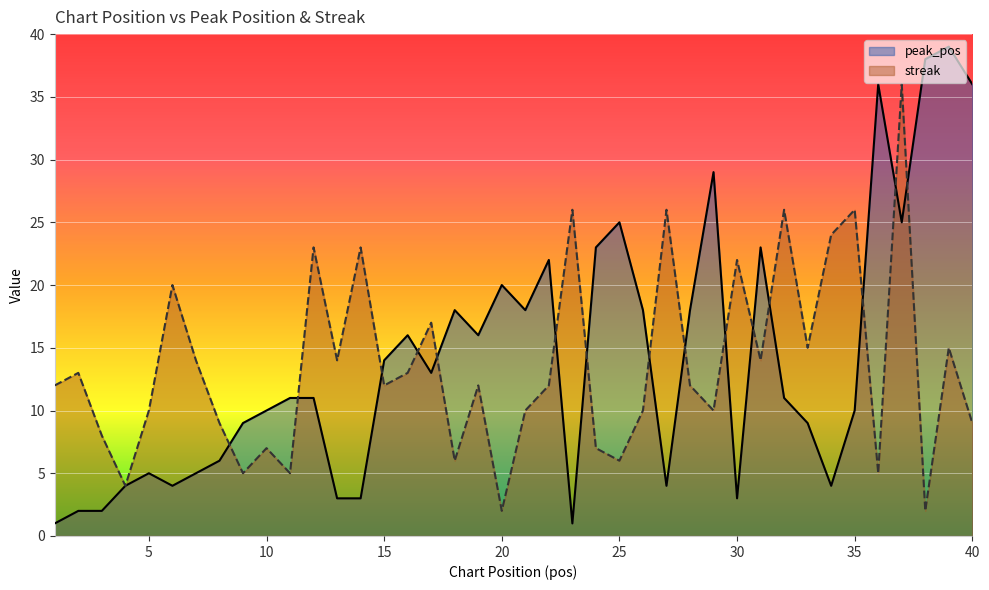

How many lines are shown in the chart?

2